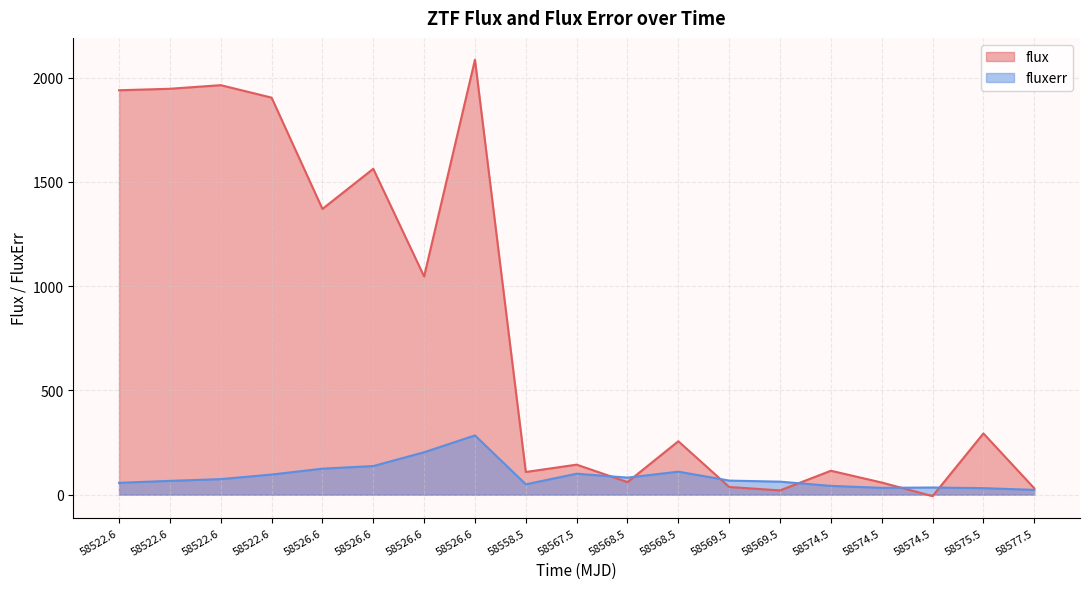

What is the sum of all flux values?

14931.9